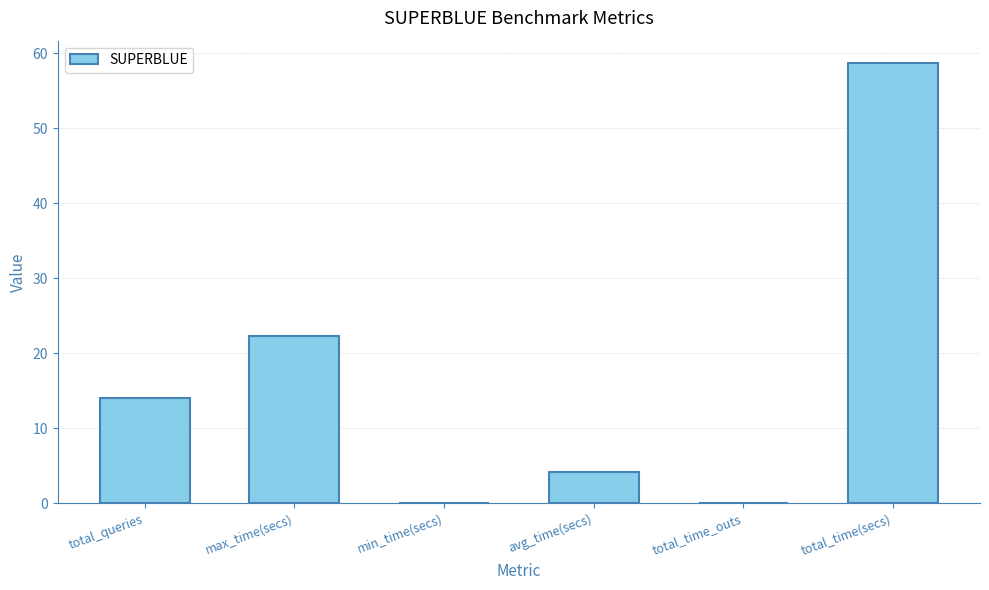

What is the greatest value displayed?

58.7